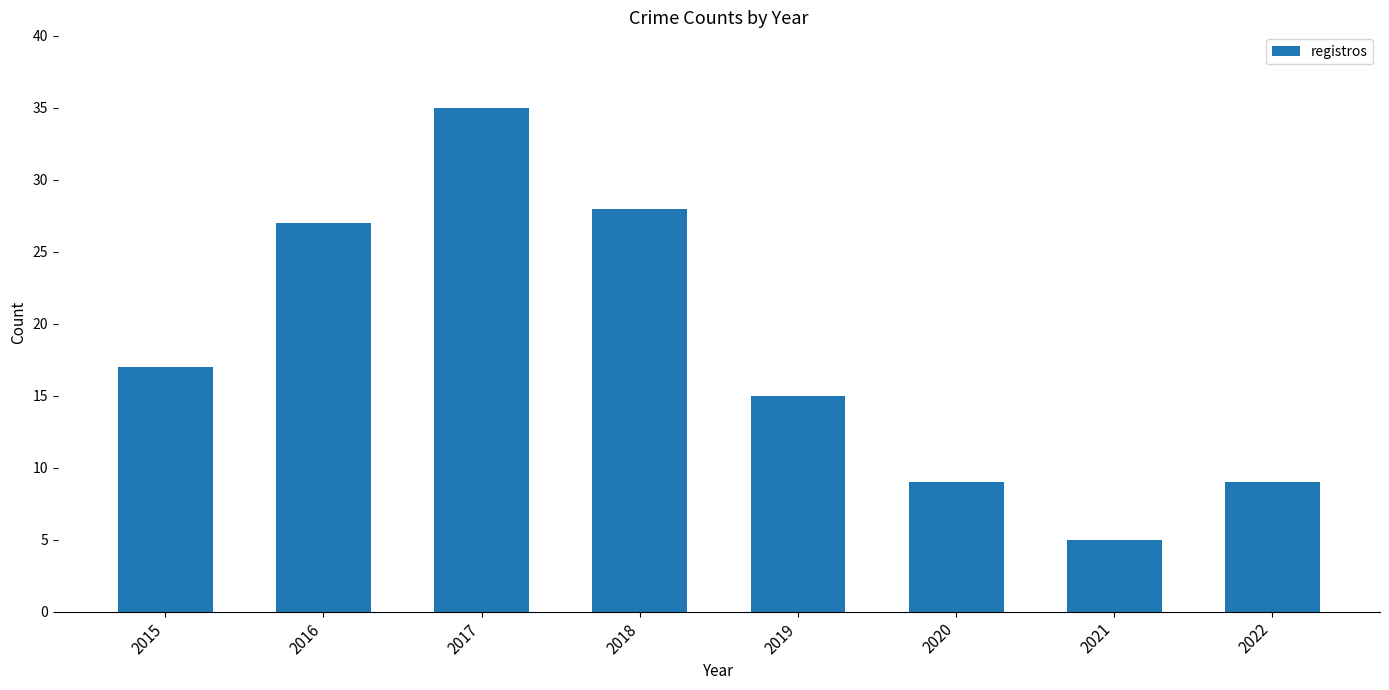

The chart shows a value of 41 at 2016. True or false?

False